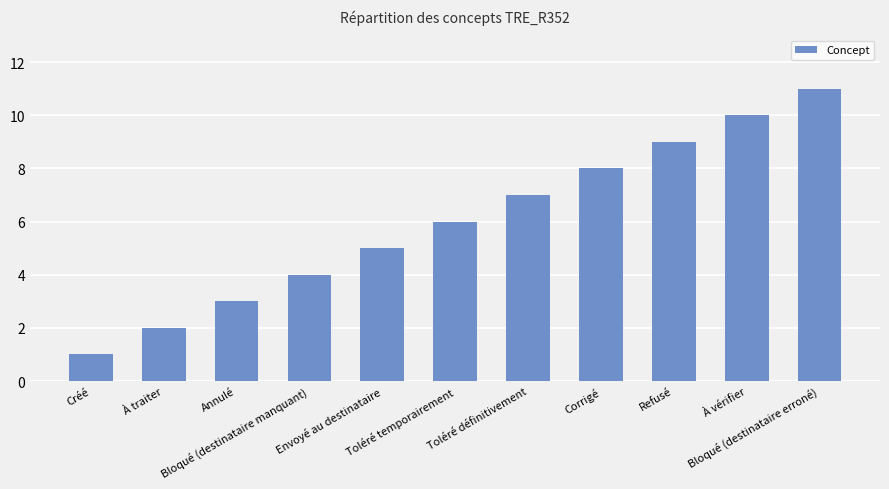

Rank the categories by value from highest to lowest.

Bloqué (destinataire erroné), À vérifier, Refusé, Corrigé, Toléré définitivement, Toléré temporairement, Envoyé au destinataire, Bloqué (destinataire manquant), Annulé, À traiter, Créé